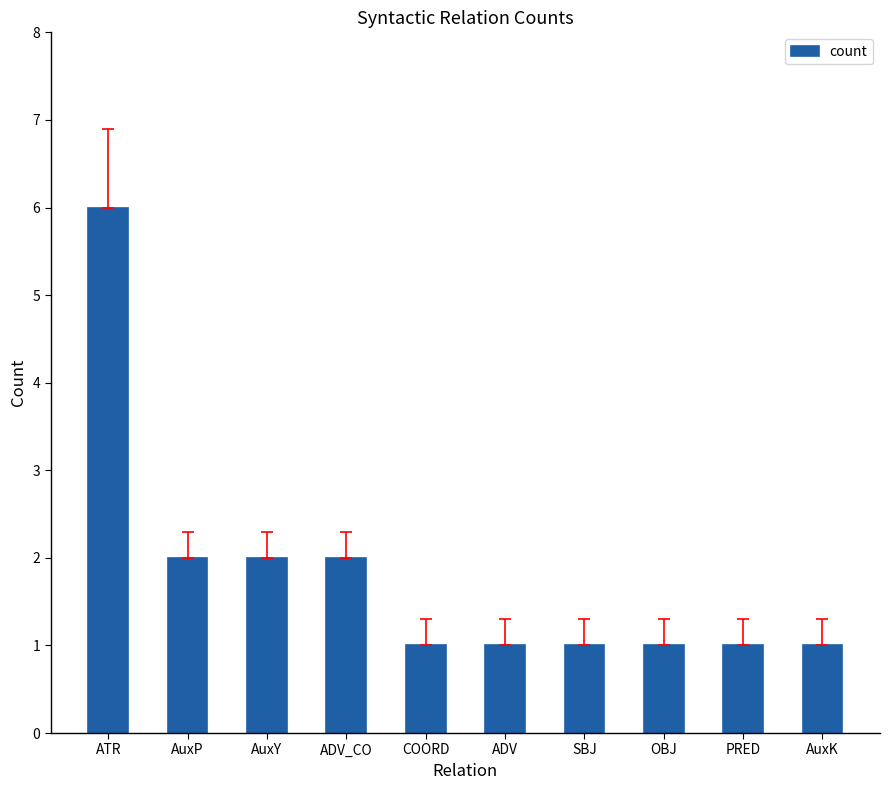

What is the value of the 6th bar from the left?

1